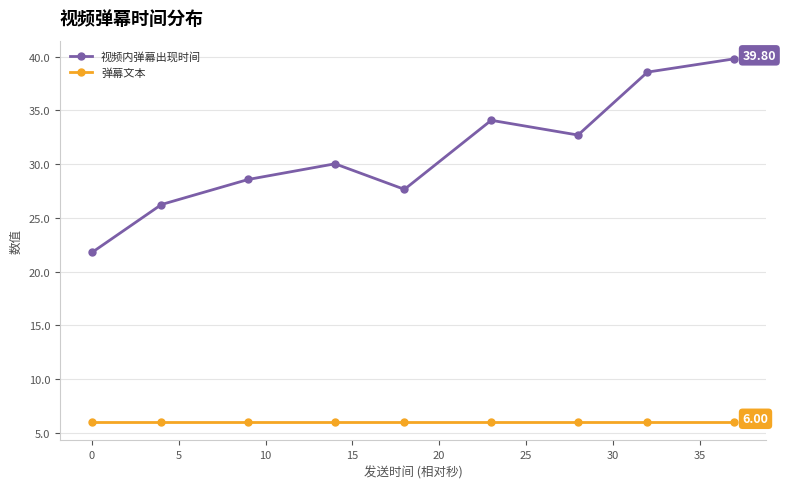

How many interior local peaks does the 视频内弹幕出现时间 series have?

2